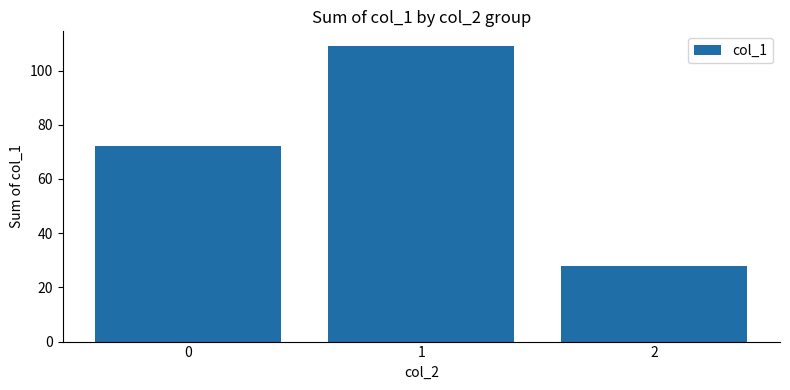

What is the value of the 1st bar from the left?

72